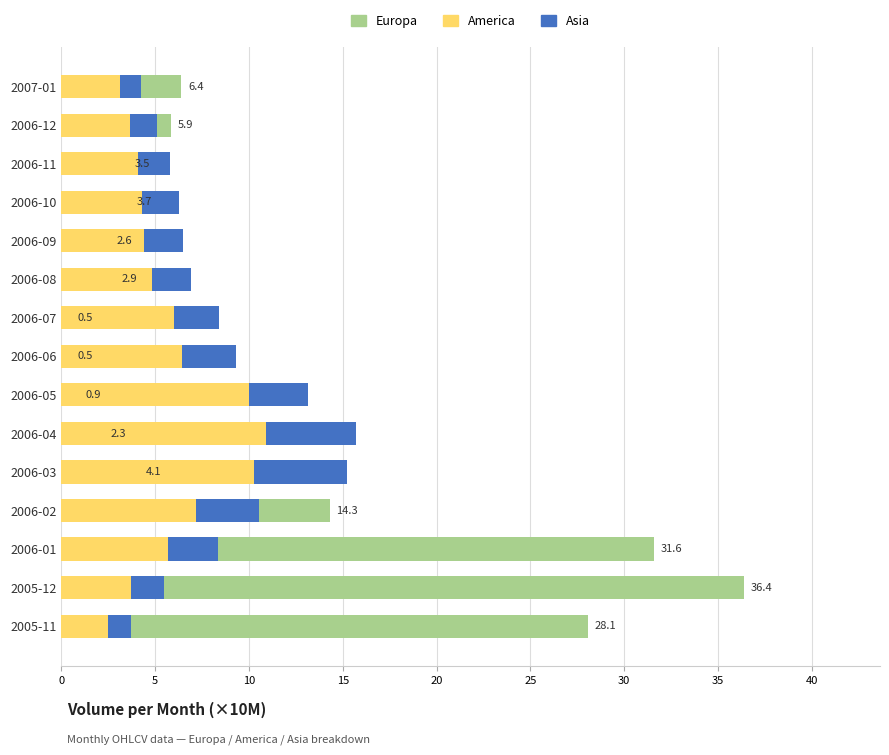

How many values in the Asia series are below 2?

6